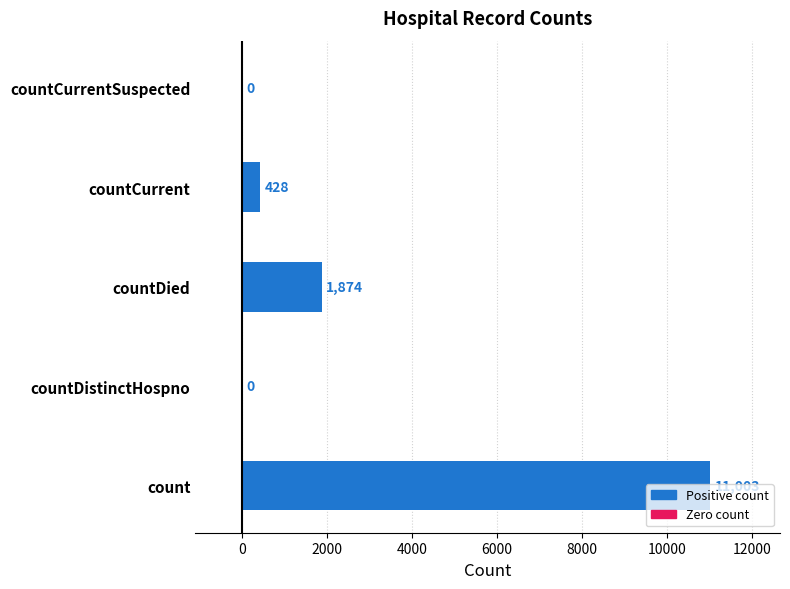

Read the value at countDied.

1874